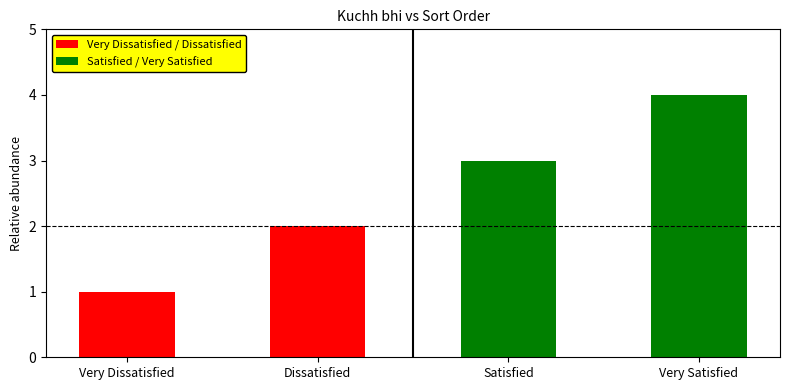

Read the value at Satisfied.

3